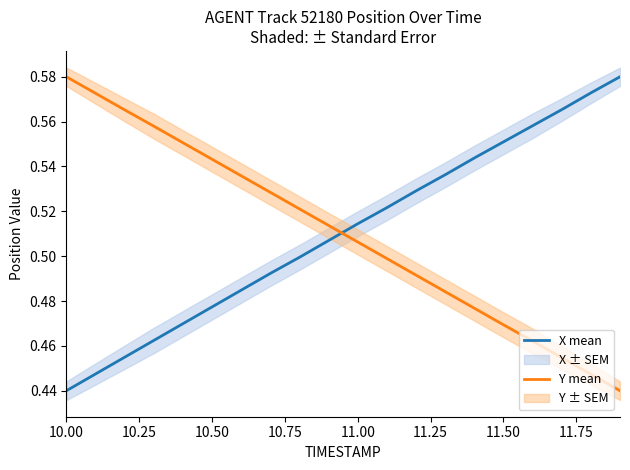

Is it true that Y mean equals 0.4 at 10.50?

False